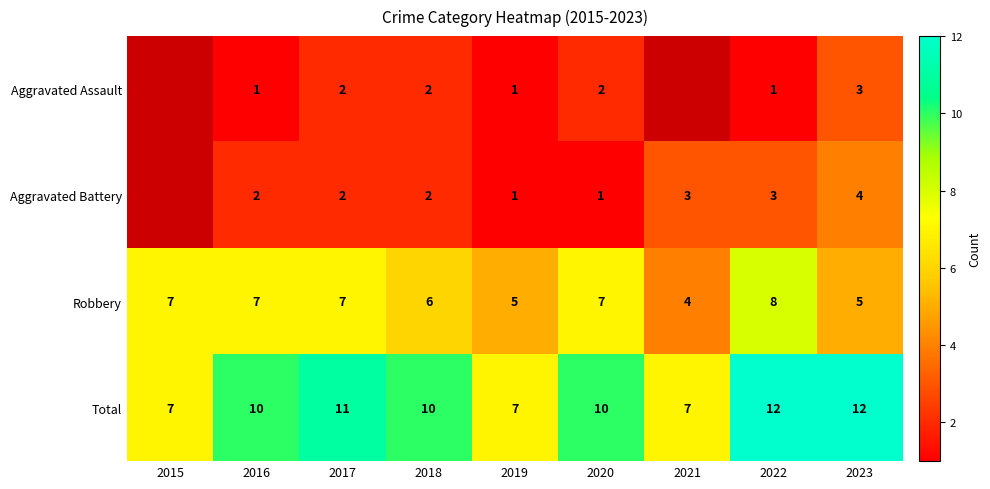

What is the difference between the maximum and minimum values in the Total series?

5